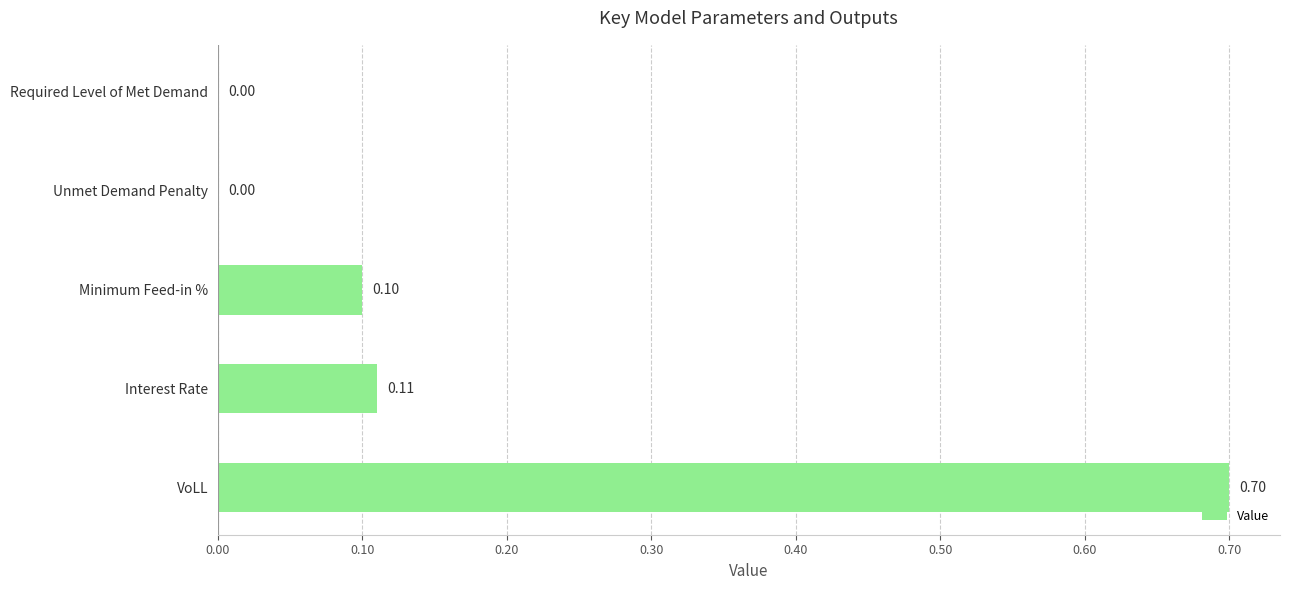

What is the sum of all values?

0.9